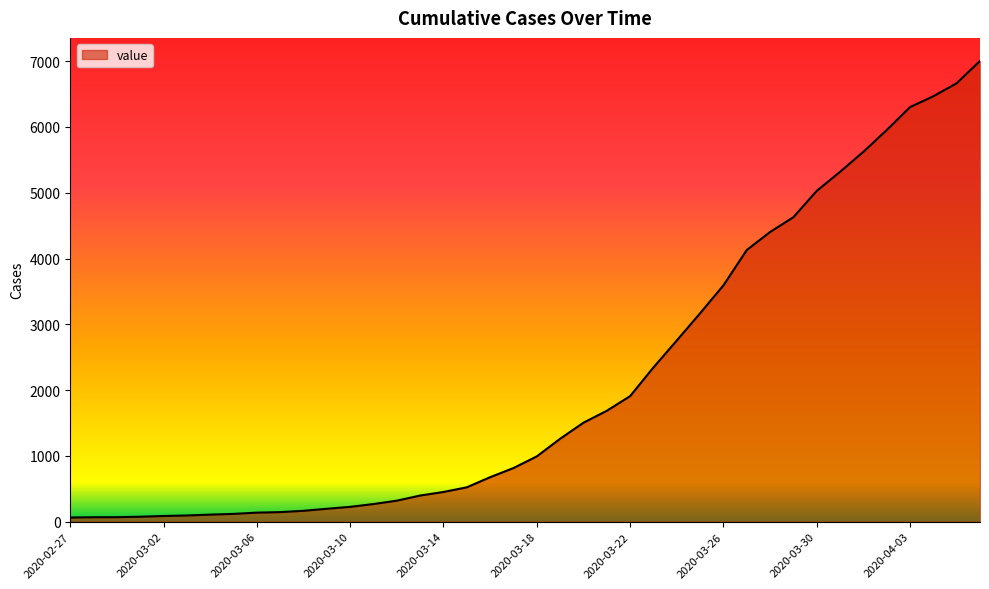

What is the difference between the maximum and minimum values?

6939